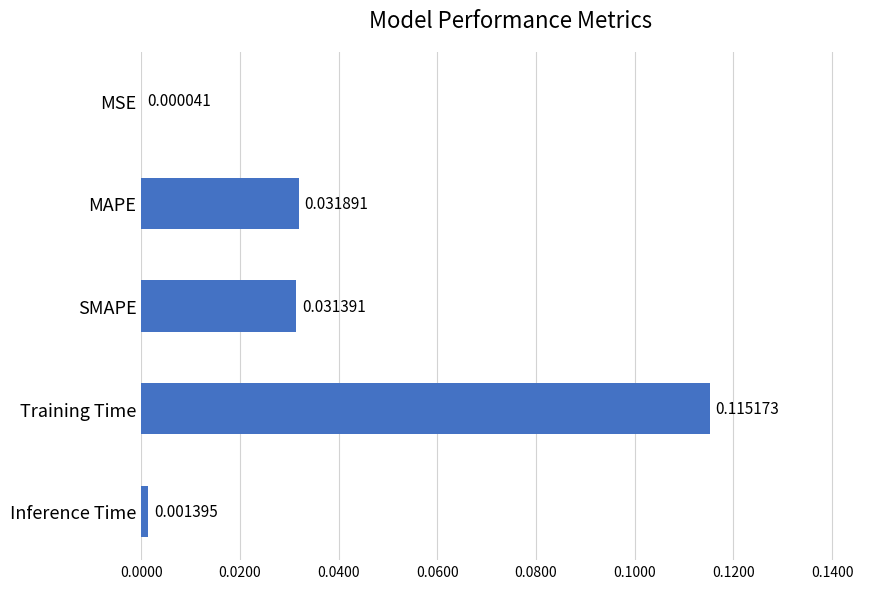

Where is the data nearest to the value 0?

MSE